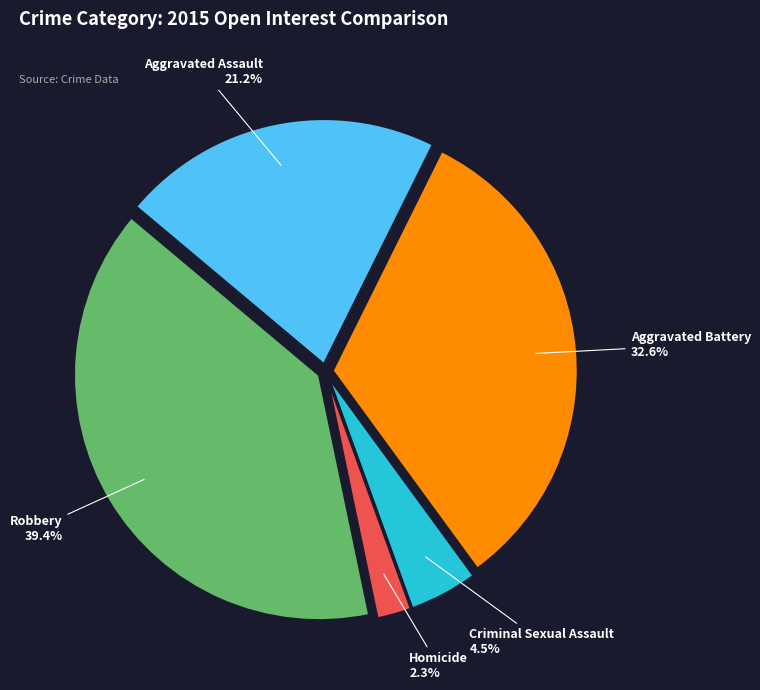

To the nearest percent, what is the difference between the largest and smallest slice percentages?

37%